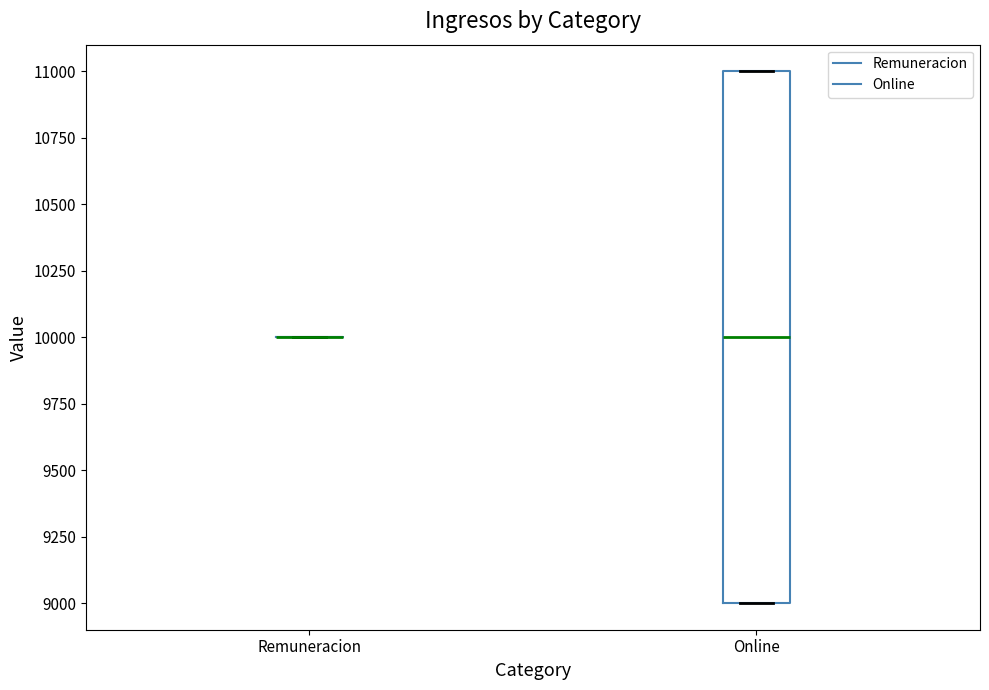

Reading left to right, read every box against the y-axis: the position of its median line, the range the box covers, and the ends of its whiskers. The values are not printed on the chart, so give them approximately, as read against the axis.

Remuneracion: box collapsed to a line at 10000, whiskers 10000 to 10000
Online: median 10000, box 9000 to 11000, whiskers 9000 to 11000